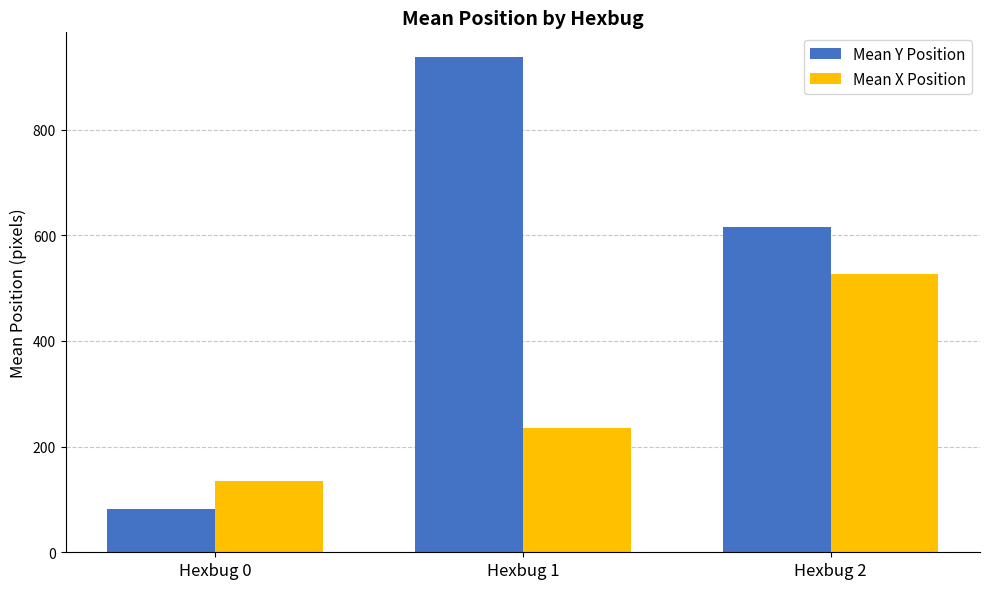

Rank the series by their maximum value, from highest to lowest.

Mean Y Position, Mean X Position